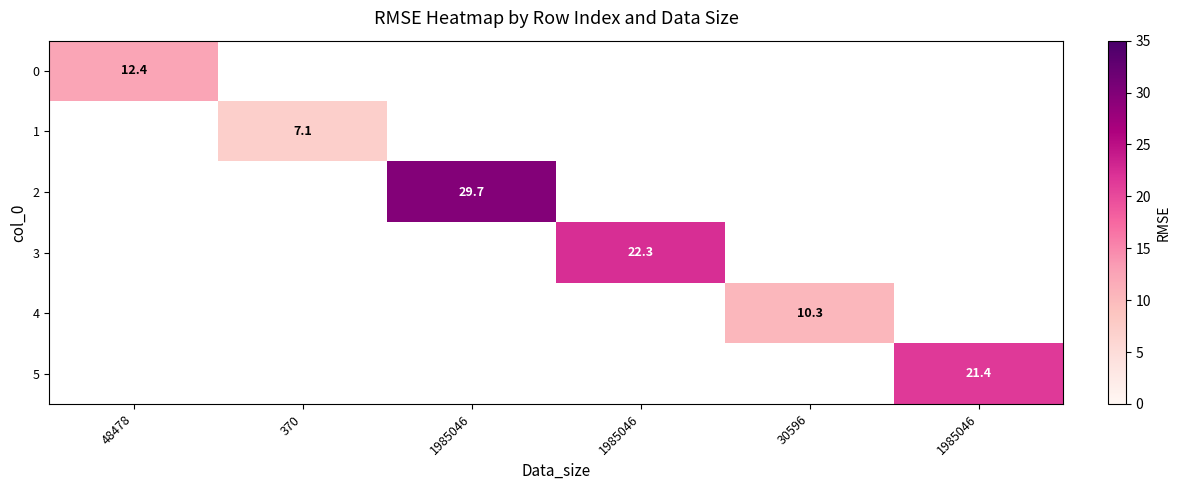

List the labels in order of 4 value, largest first.

48478, 370, 1985046, 1985046, 30596, 1985046